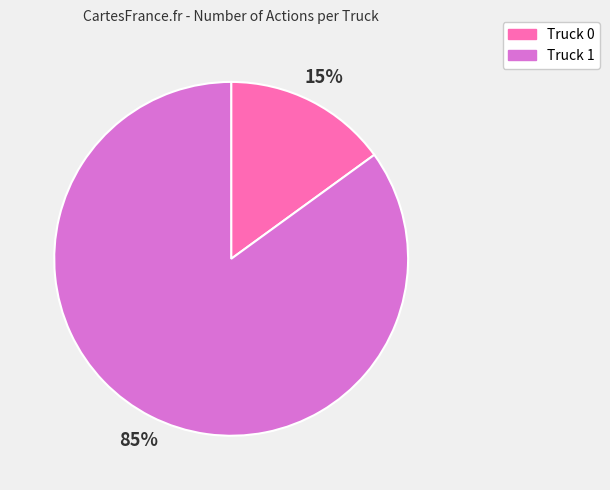

How many slices are in this pie chart?

2